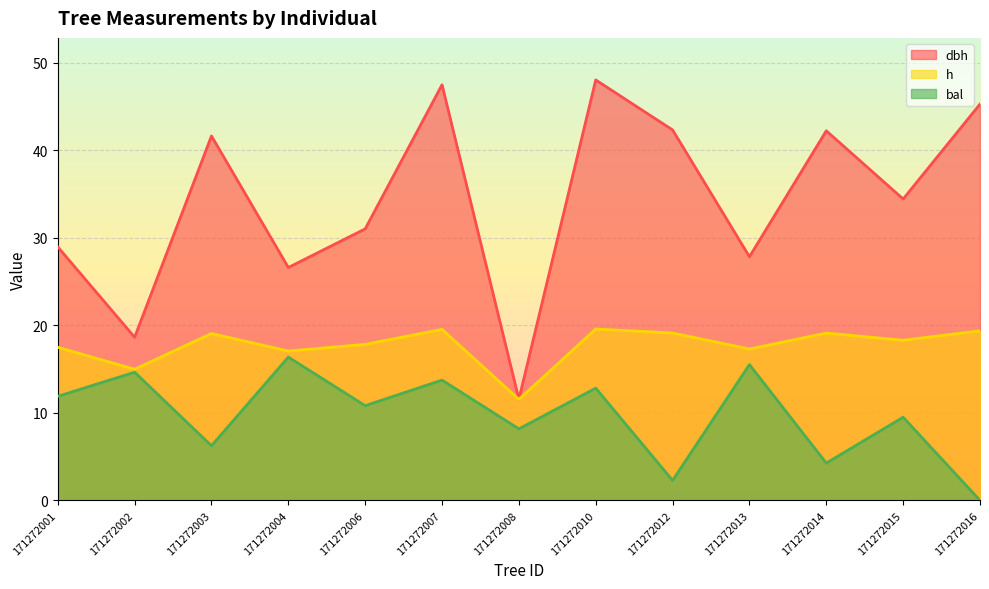

How many values in the bal series are below 10?

6